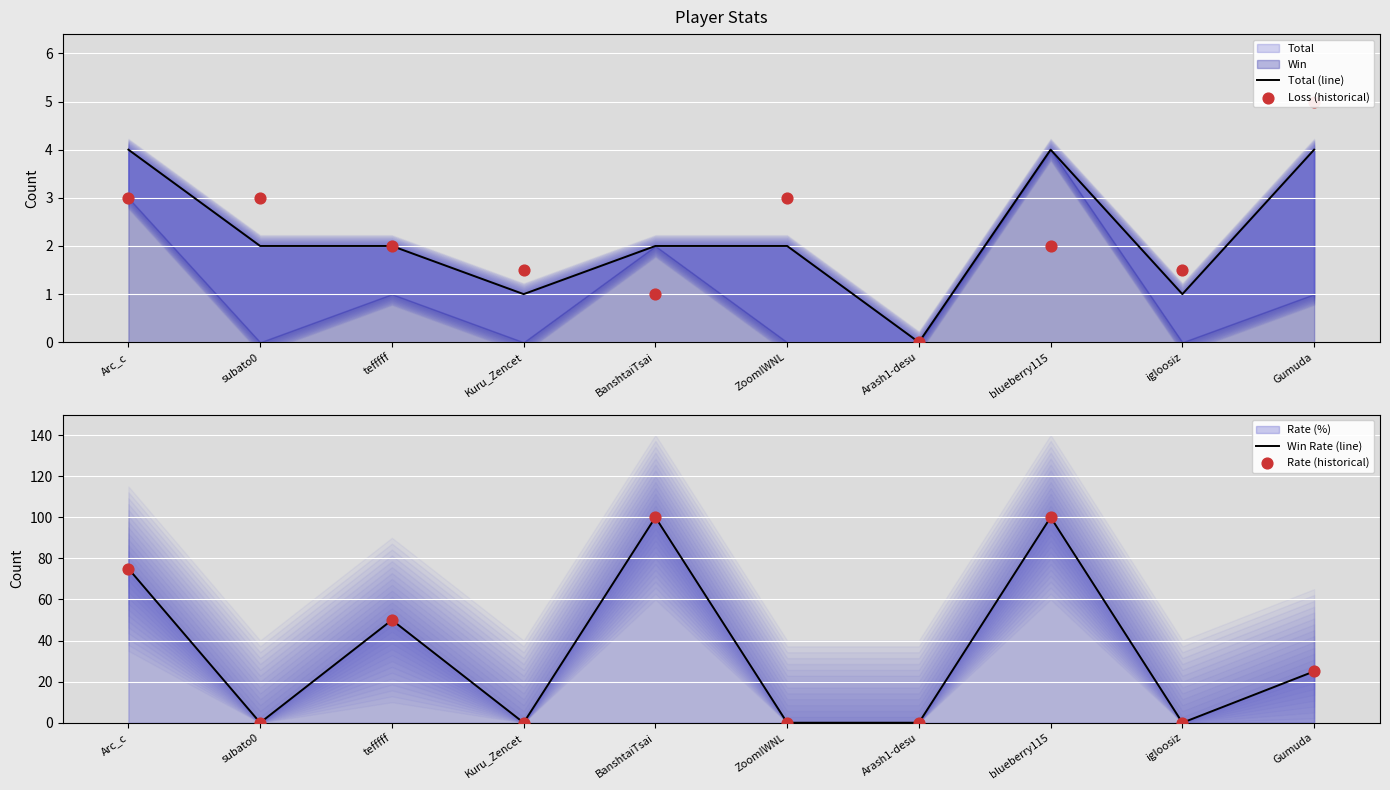

Which series has the widest spread of Y values?

Win Rate (line)